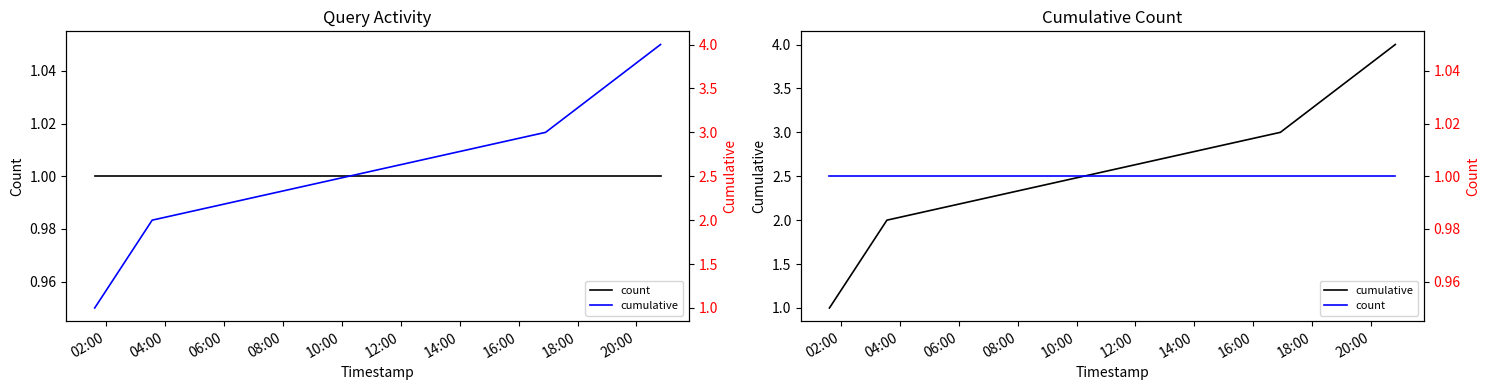

Is the value of count at 02:00 greater than the value of cumulative at 04:00?

No